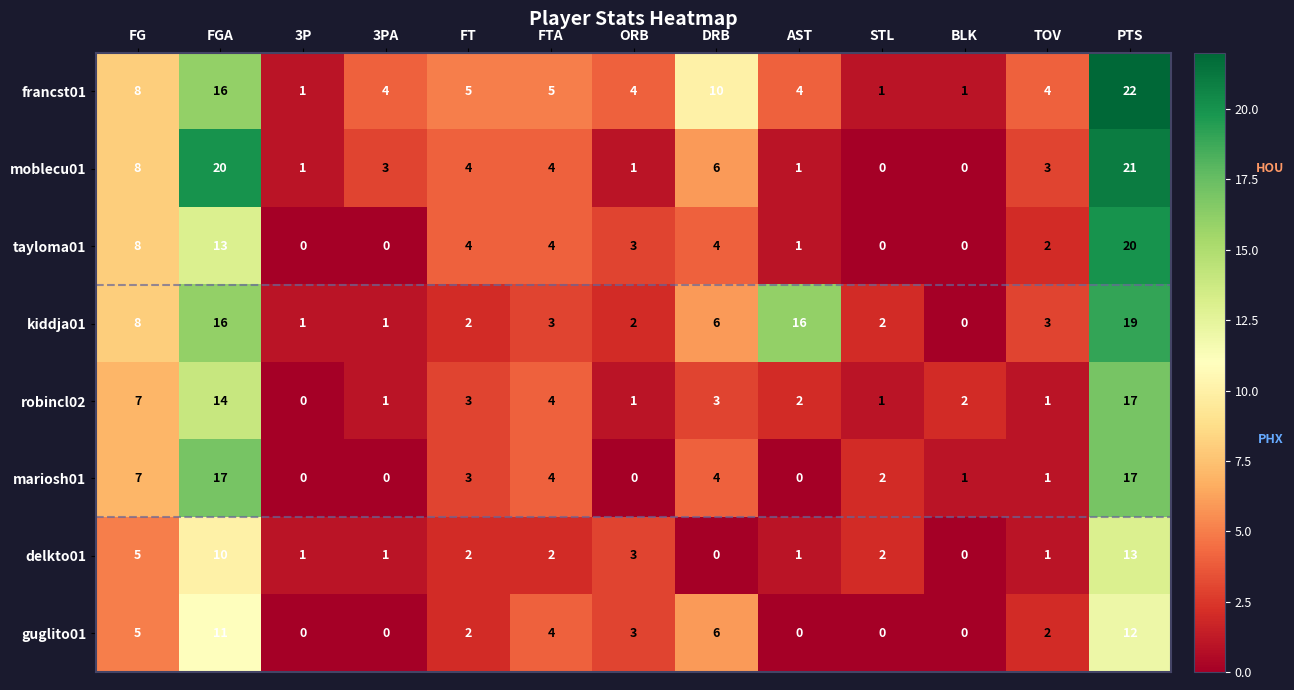

Is the value of mariosh01 at STL greater than the value of kiddja01 at AST?

No